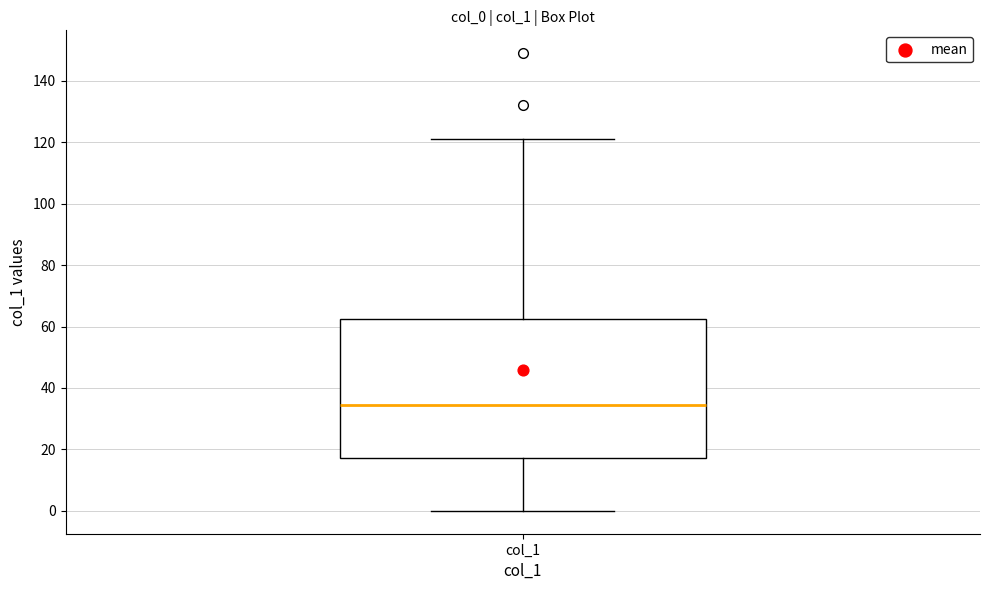

Read this box plot against the y-axis: the position of the median line, the range covered by the box, and the ends of both whiskers. The values are not printed on the chart, so give them approximately, as read against the axis.

median 34, box 18 to 62, whiskers 0 to 122